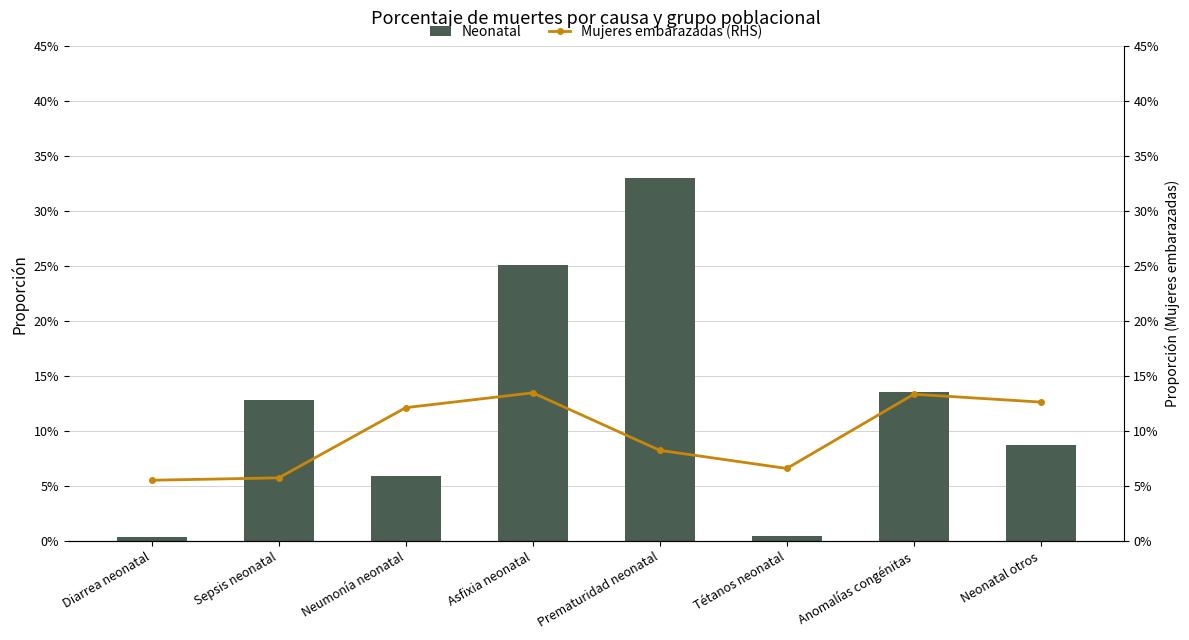

Between Neumonía neonatal and Diarrea neonatal, which is larger?

Neumonía neonatal